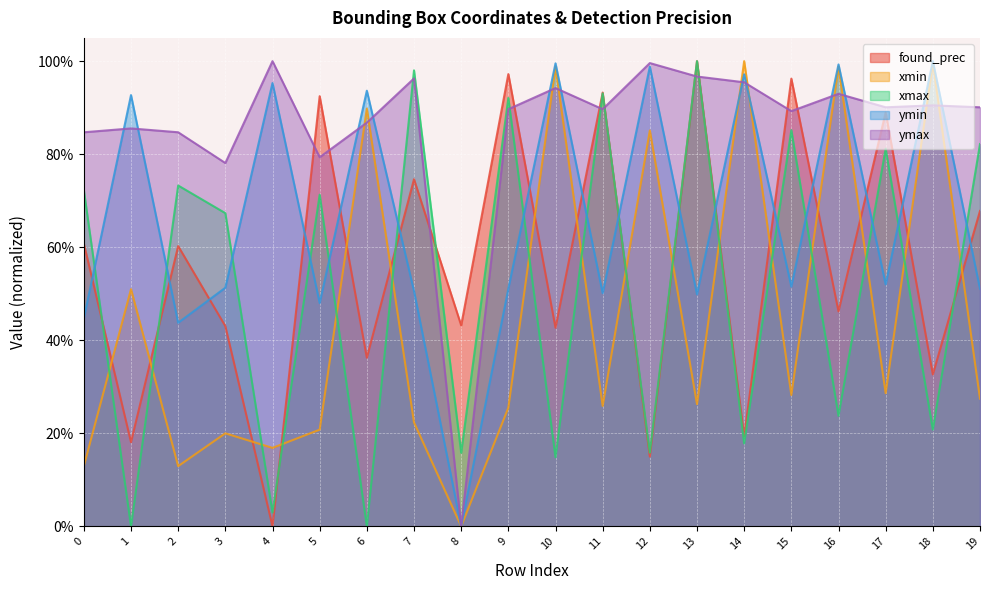

How many interior local peaks does the found_prec series have?

8